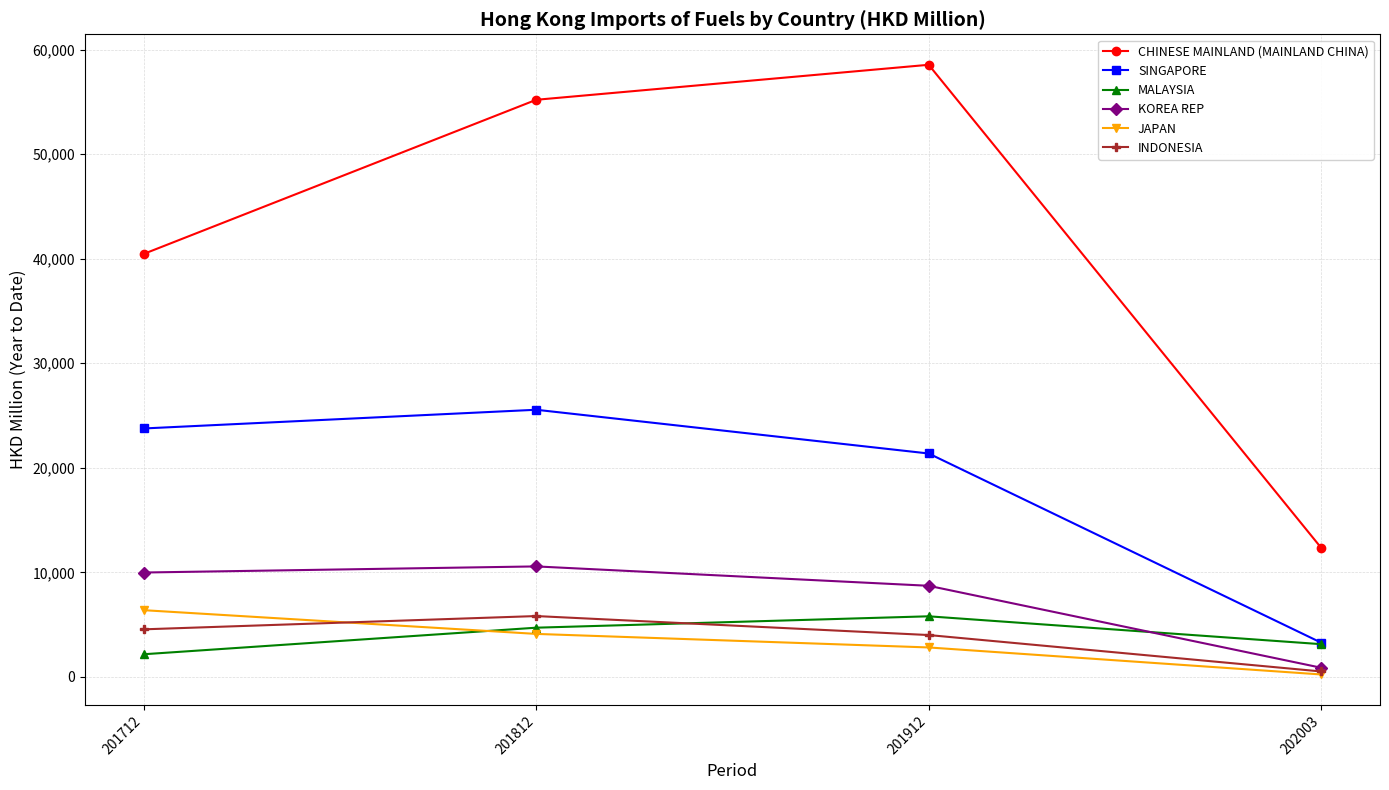

What is the highest value of the SINGAPORE series?

25554.1